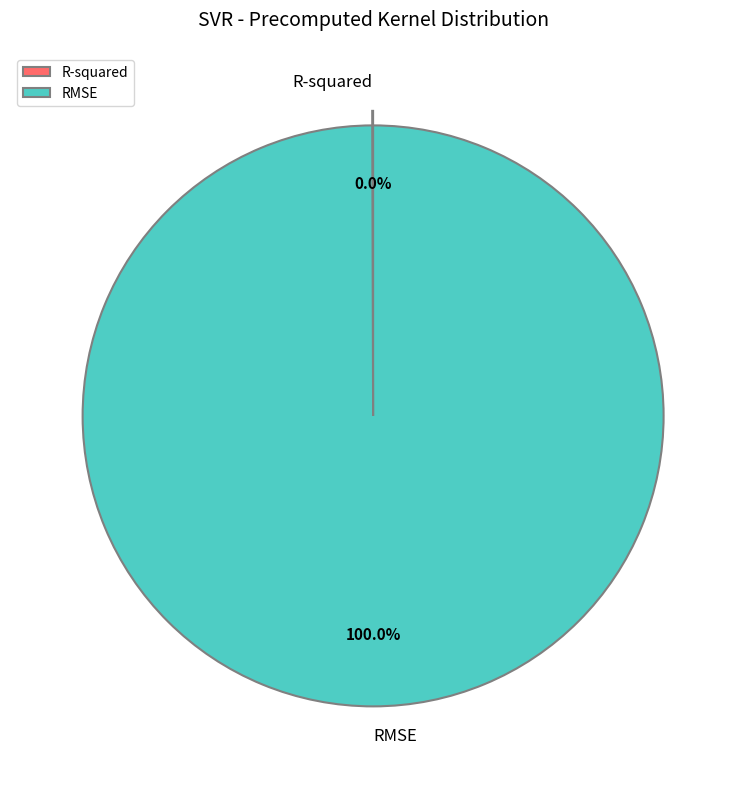

To the nearest percent, what percentage of the pie is RMSE?

100%